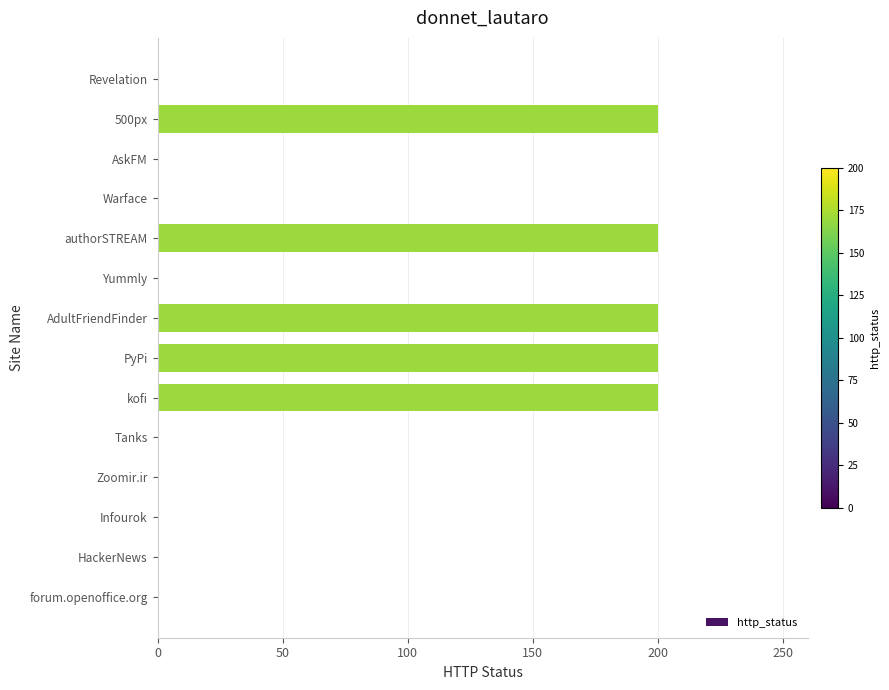

True or false: the data shows 200 at 500px.

True